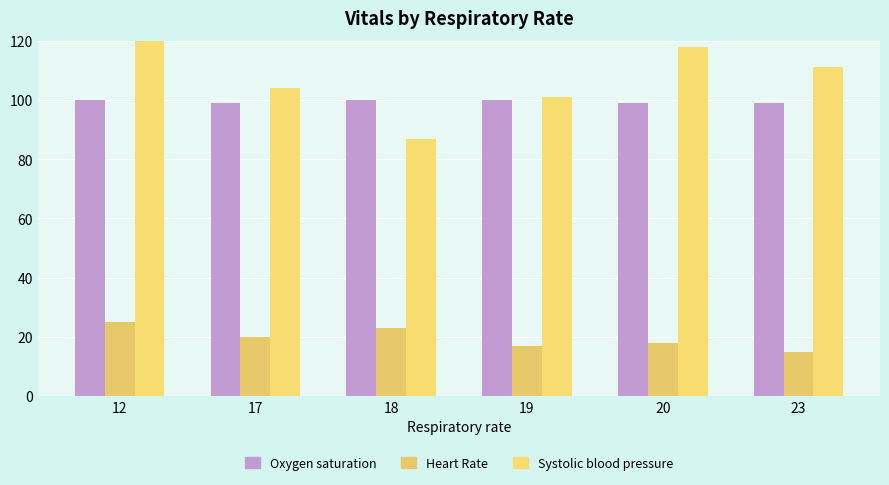

What is the difference between the maximum and minimum values in the Systolic blood pressure series?

37